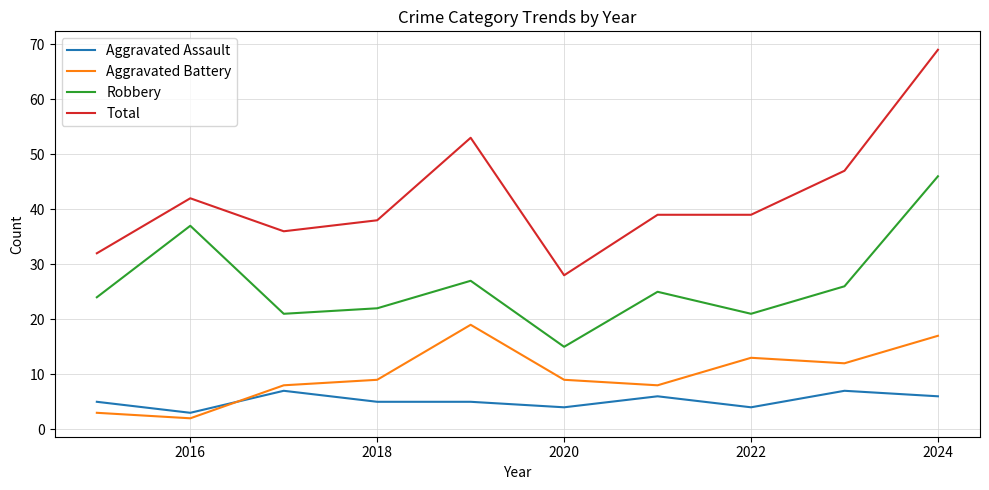

Which series has the largest range (max minus min)?

Total